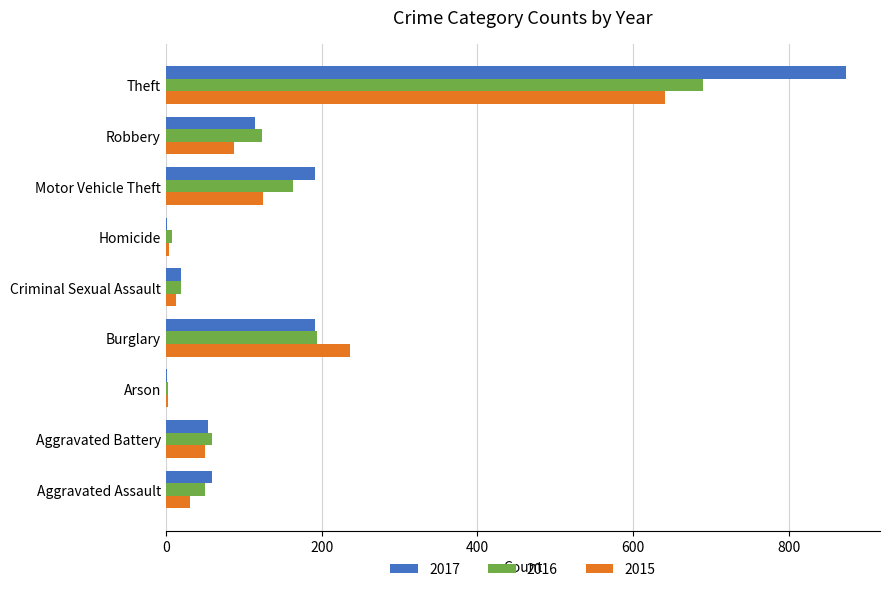

Is the value of 2017 at Theft greater than the value of 2016 at Homicide?

Yes